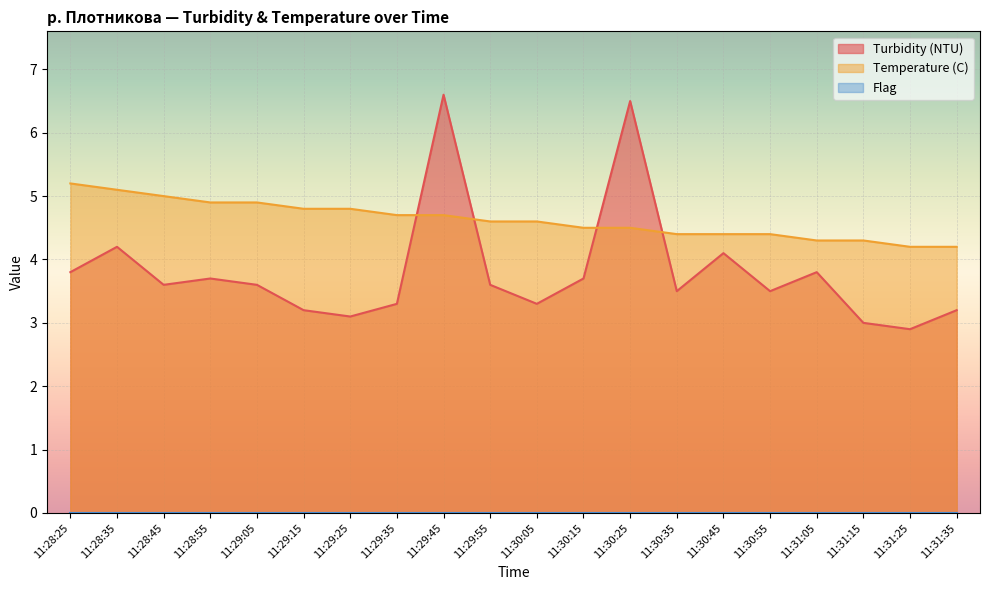

True or false: Turbidity (NTU) has a value of 1.3 at 11:29:25.

False